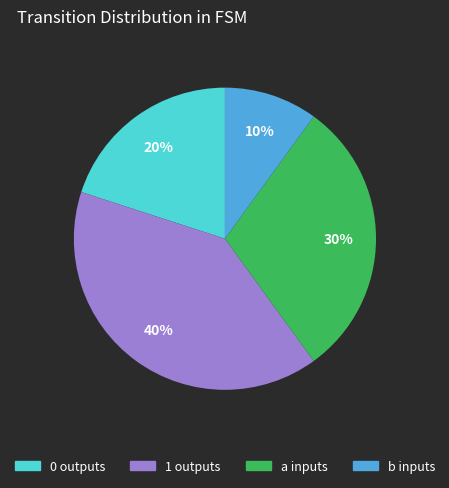

Count the number of slices in the pie.

4